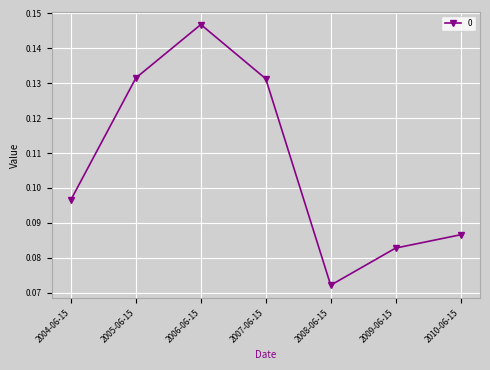

What is the label of the 6th point from the right?

2005-06-15